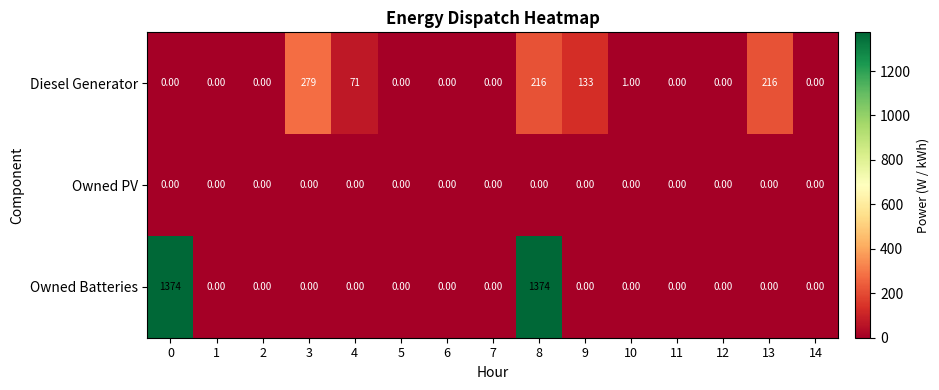

Which series has the largest total across all categories?

Owned Batteries